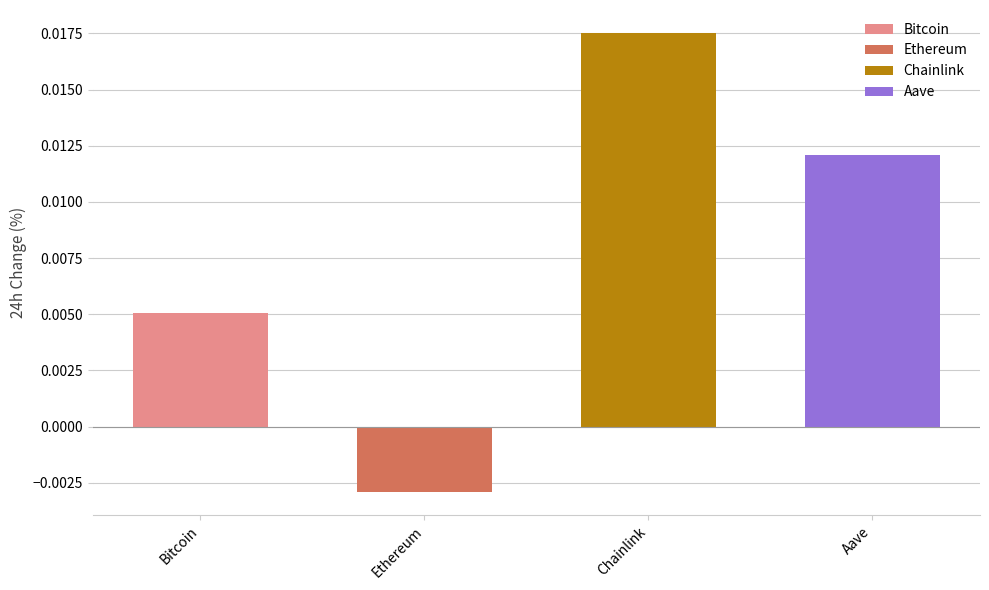

List the labels in order of value, largest first.

Chainlink, Aave, Bitcoin, Ethereum